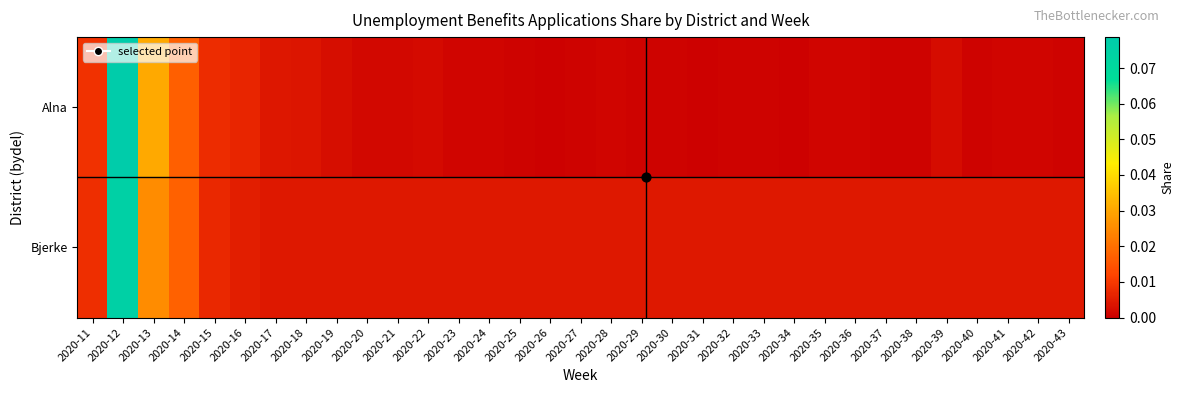

At how many categories does at least one series exceed 0?

33